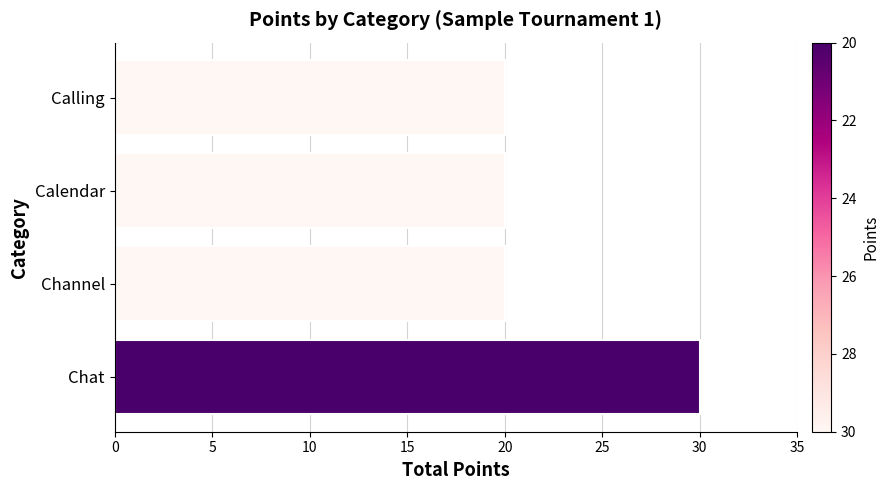

The value at Calendar is 20. True or false?

True